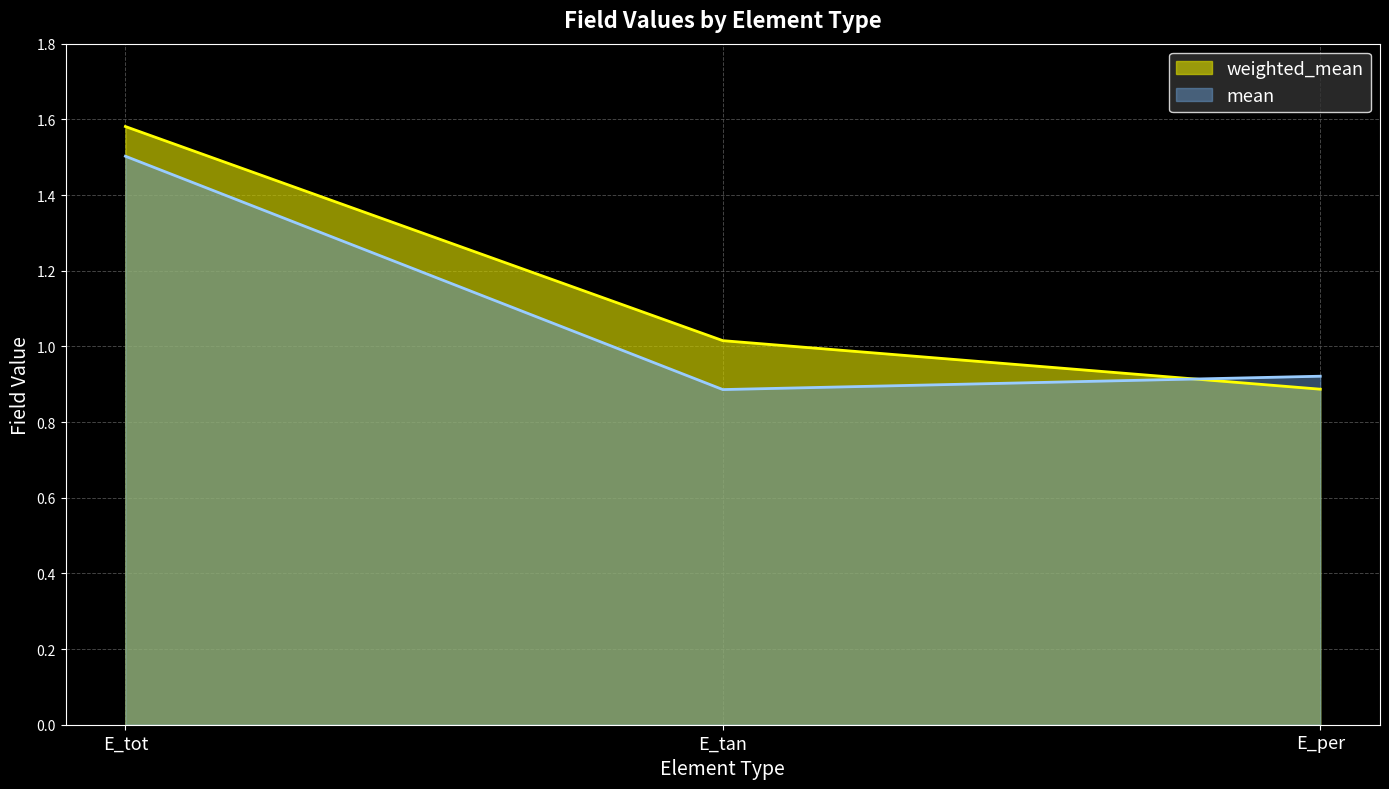

What is the label of the 2nd point from the left?

E_tan